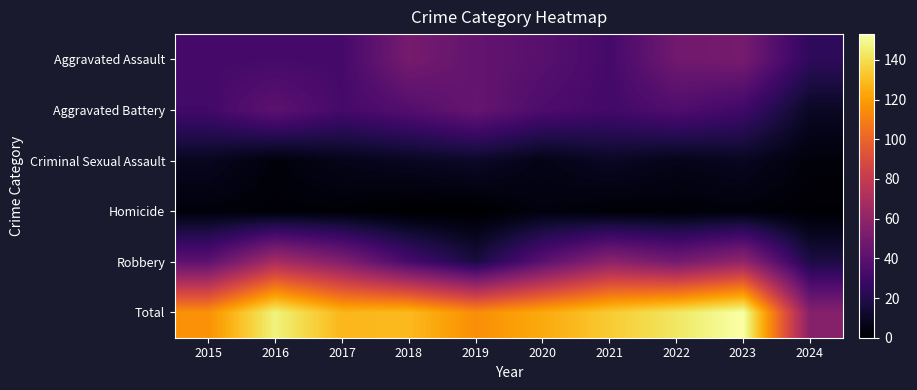

What is the total value across all series at 2018?

258